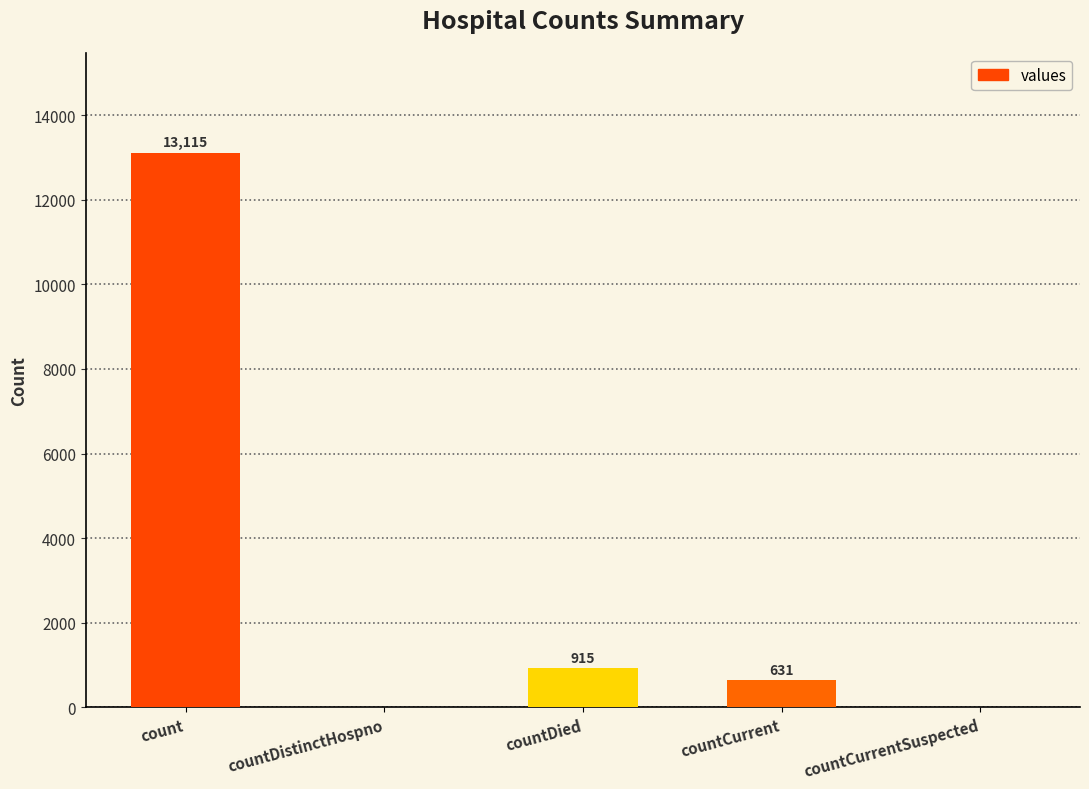

What is the change in value from countDied to countCurrentSuspected?

-915